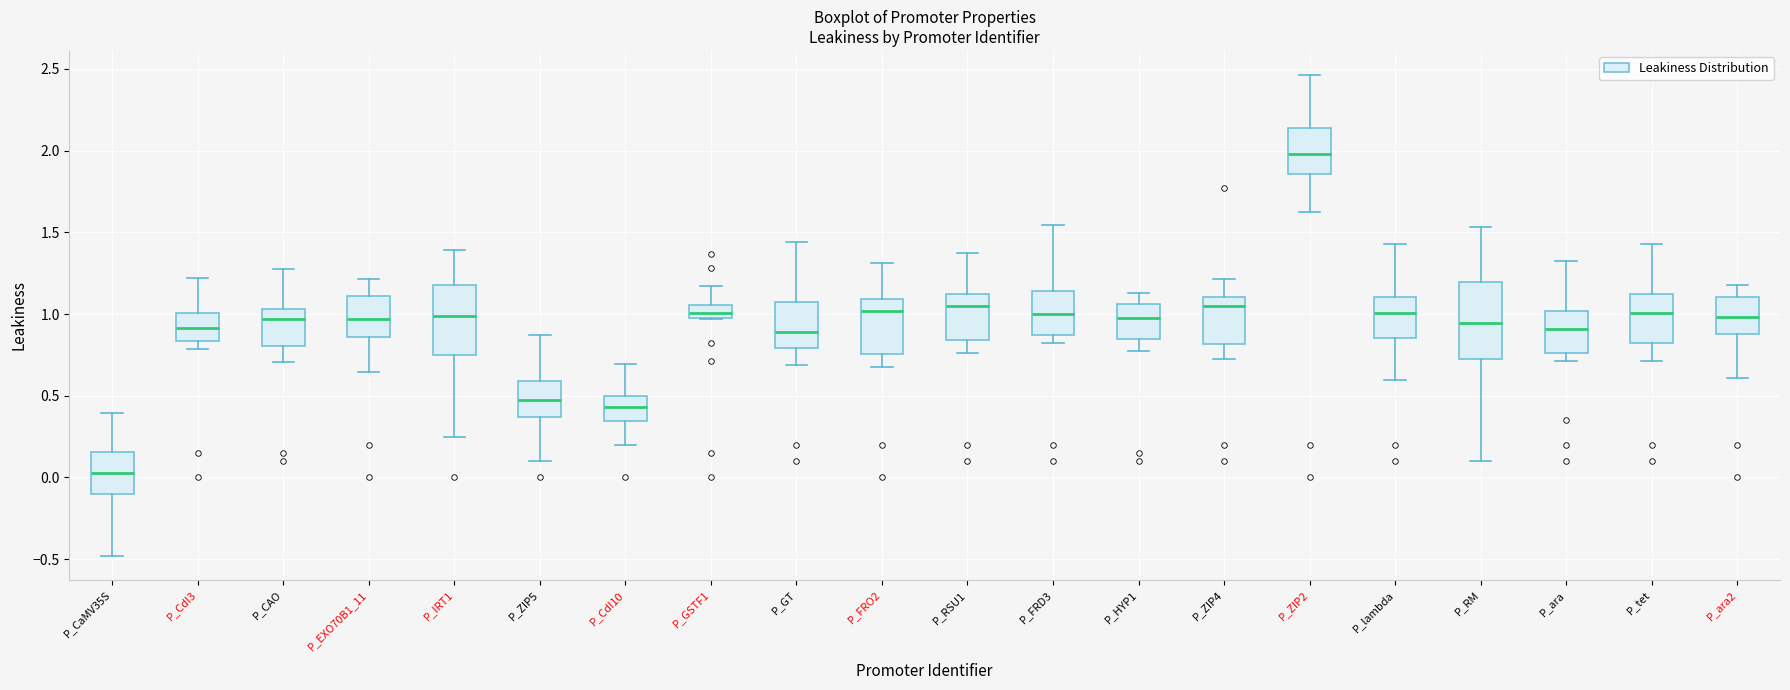

Reading left to right, read every box against the y-axis: the position of its median line, the range the box covers, and the ends of its whiskers. The values are not printed on the chart, so give them approximately, as read against the axis.

P_CaMV35S: median 0.05, box -0.10 to 0.15, whiskers -0.50 to 0.40
P_CdI3: median 0.90, box 0.85 to 1.00, whiskers 0.80 to 1.20
P_CAO: median 0.95, box 0.80 to 1.05, whiskers 0.70 to 1.30
P_EXO70B1_11: median 0.95, box 0.85 to 1.10, whiskers 0.65 to 1.20
P_IRT1: median 1.00, box 0.75 to 1.15, whiskers 0.25 to 1.40
P_ZIP5: median 0.45, box 0.35 to 0.60, whiskers 0.10 to 0.85
P_CdI10: median 0.45, box 0.35 to 0.50, whiskers 0.20 to 0.70
P_GSTF1: median 1.00 (inside the box), box 1.00 to 1.05, whiskers 0.95 to 1.15
P_GT: median 0.90, box 0.80 to 1.10, whiskers 0.70 to 1.45
P_FRO2: median 1.00, box 0.75 to 1.10, whiskers 0.70 to 1.30
P_RSU1: median 1.05, box 0.85 to 1.10, whiskers 0.75 to 1.35
P_FRD3: median 1.00, box 0.85 to 1.15, whiskers 0.80 to 1.55
P_HYP1: median 1.00, box 0.85 to 1.05, whiskers 0.75 to 1.15
P_ZIP4: median 1.05, box 0.80 to 1.10, whiskers 0.70 to 1.20
P_ZIP2: median 2.00, box 1.85 to 2.15, whiskers 1.65 to 2.45
P_lambda: median 1.00, box 0.85 to 1.10, whiskers 0.60 to 1.45
P_RM: median 0.95, box 0.75 to 1.20, whiskers 0.10 to 1.55
P_ara: median 0.90, box 0.75 to 1.00, whiskers 0.70 to 1.35
P_tet: median 1.00, box 0.80 to 1.10, whiskers 0.70 to 1.45
P_ara2: median 1.00, box 0.90 to 1.10, whiskers 0.60 to 1.20